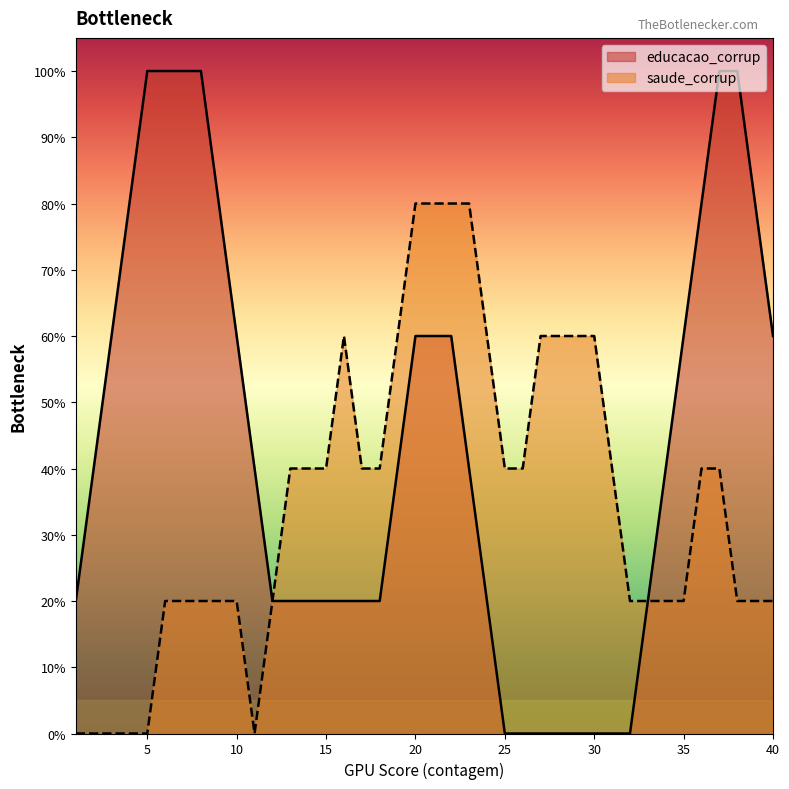

Is it true that saude_corrup equals 2 at 21?

False